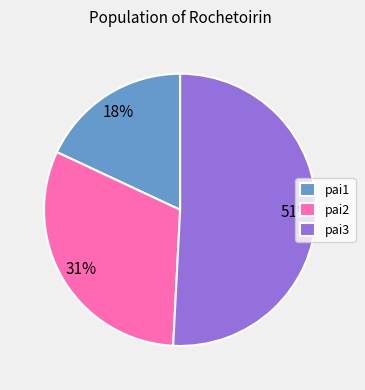

How many segments does this pie chart have?

3